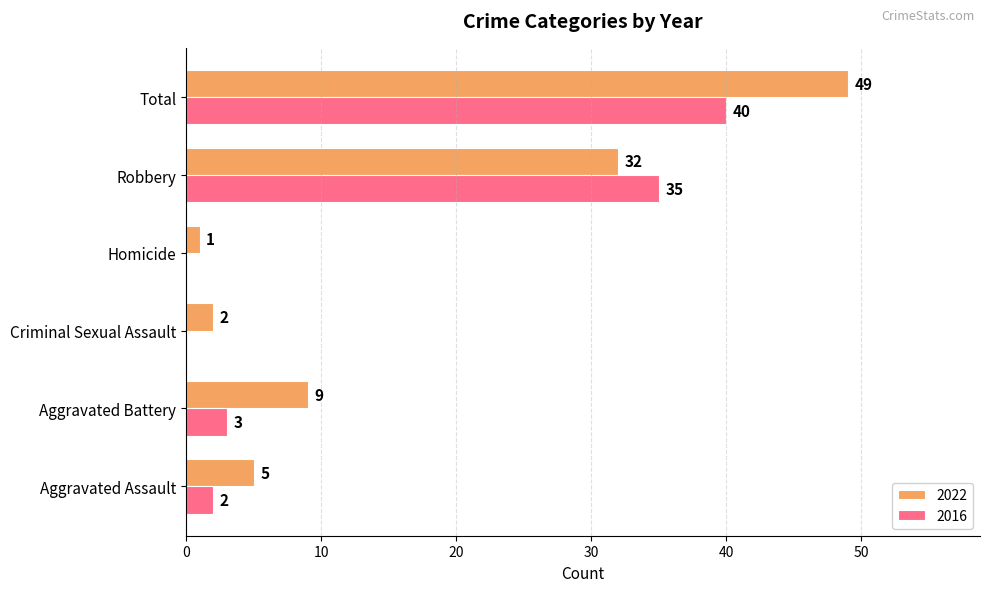

How many categories are shown in the chart?

6